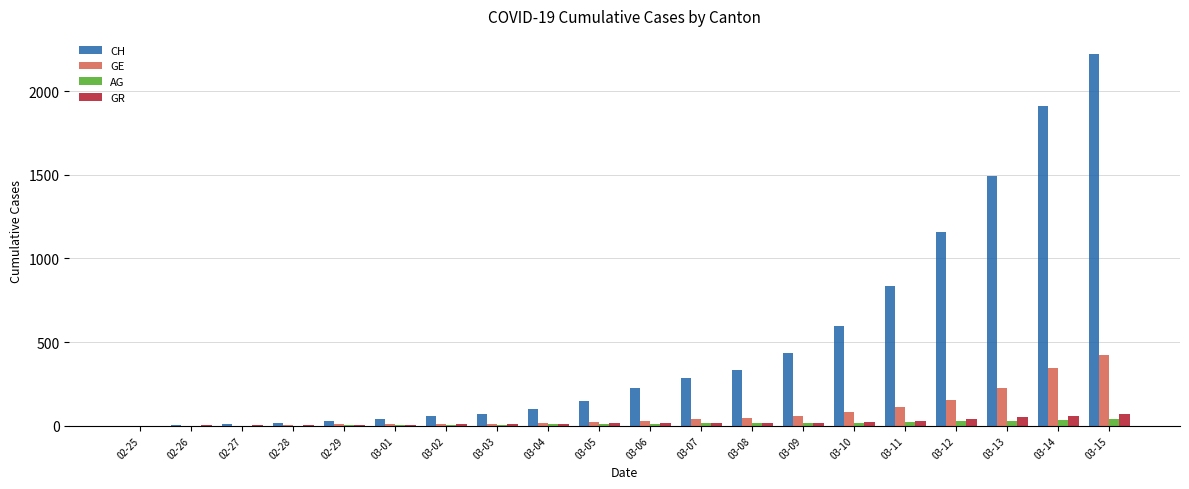

Which series changed the most between 02-25 and 03-10?

CH